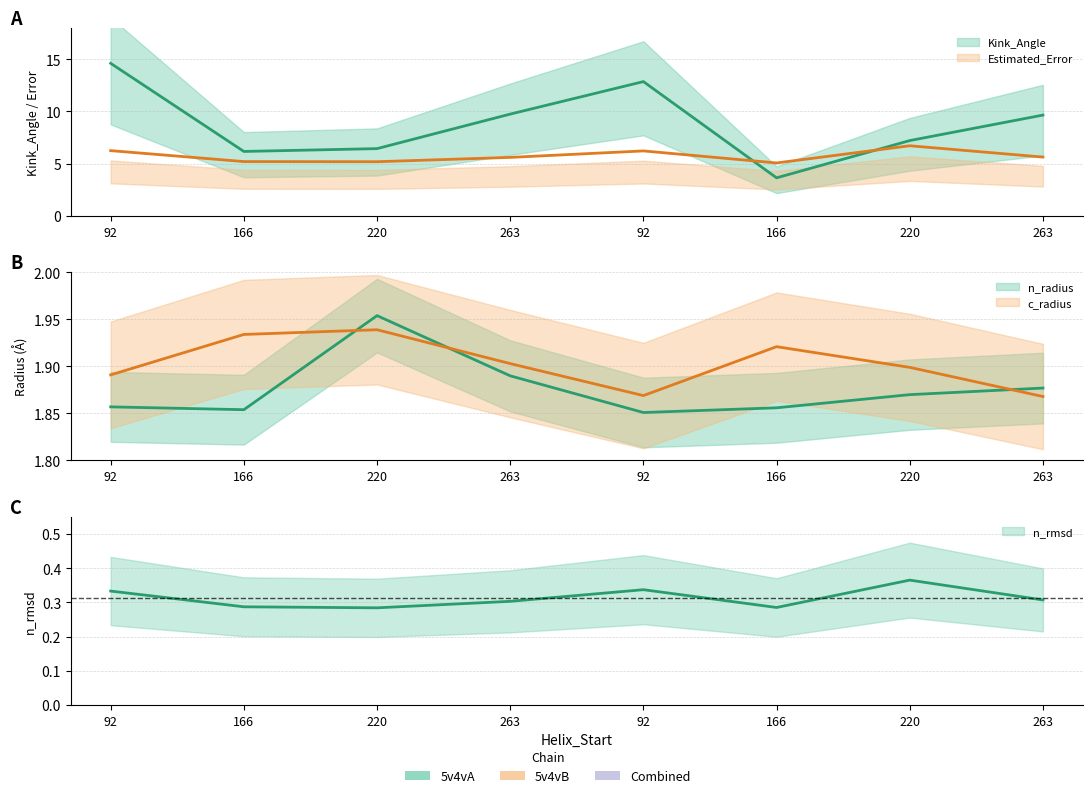

What value does the Kink_Angle series have at 92?

12.9